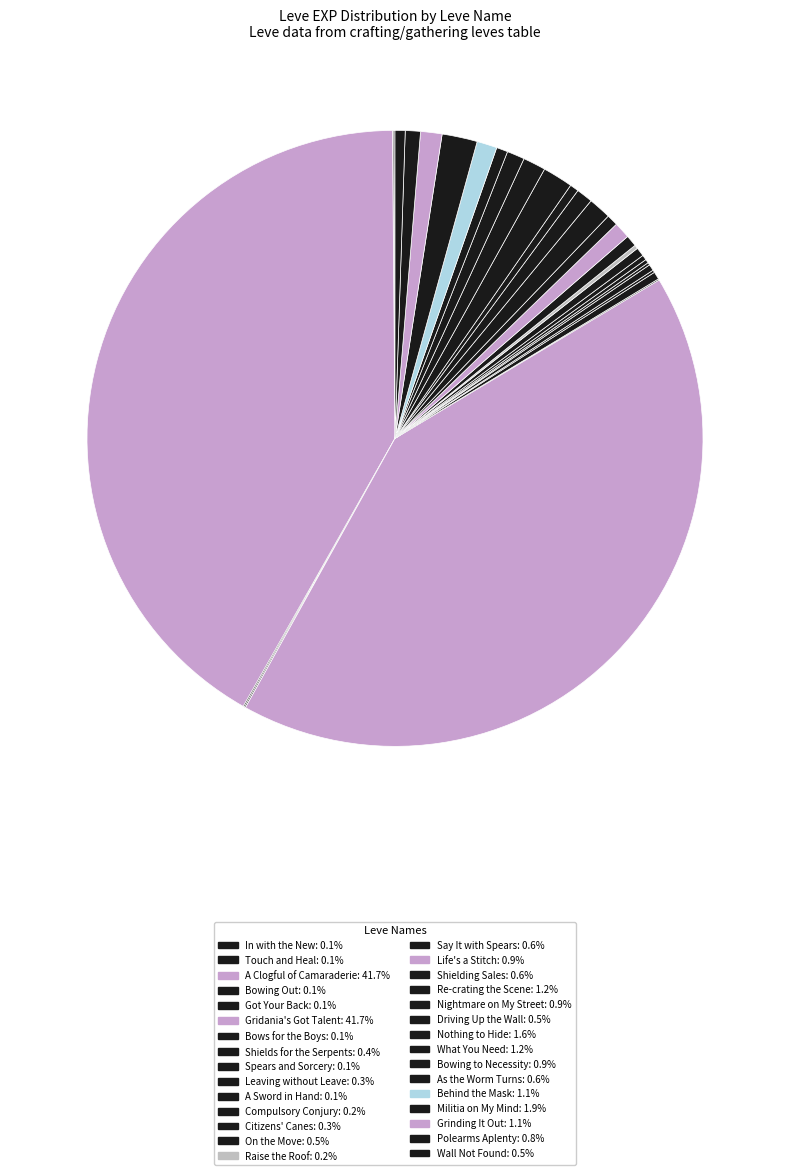

Rank the categories by value from lowest to highest.

In with the New, Touch and Heal, Bowing Out, Got Your Back, Bows for the Boys, Spears and Sorcery, A Sword in Hand, Compulsory Conjury, Raise the Roof, Citizens' Canes, Leaving without Leave, Shields for the Serpents, On the Move, Driving Up the Wall, Wall Not Found, Say It with Spears, Shielding Sales, As the Worm Turns, Polearms Aplenty, Life's a Stitch, Nightmare on My Street, Bowing to Necessity, Behind the Mask, Grinding It Out, Re-crating the Scene, What You Need, Nothing to Hide, Militia on My Mind, A Clogful of Camaraderie, Gridania's Got Talent